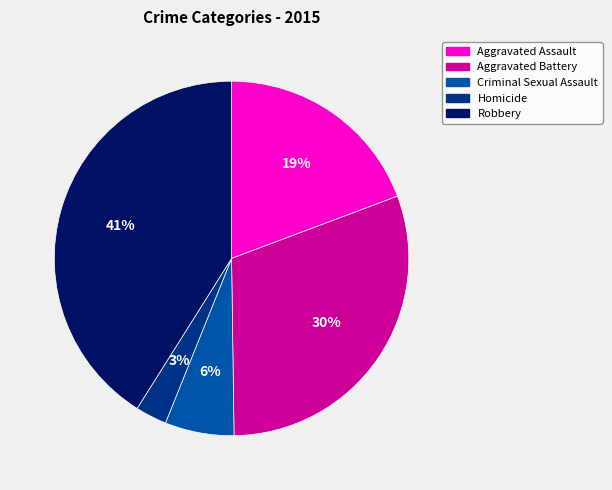

Is the sum of Homicide and Criminal Sexual Assault greater than half?

No